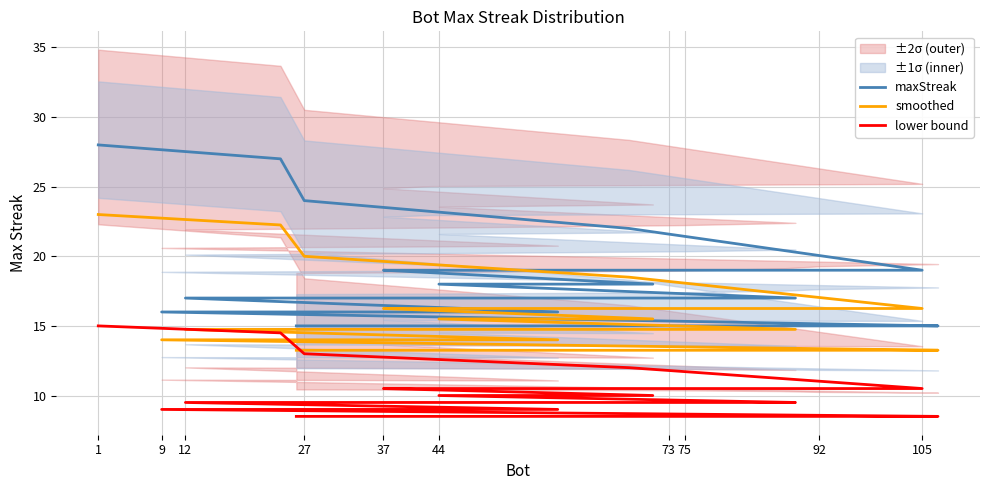

True or false: maxStreak and lower bound intersect in this chart.

False